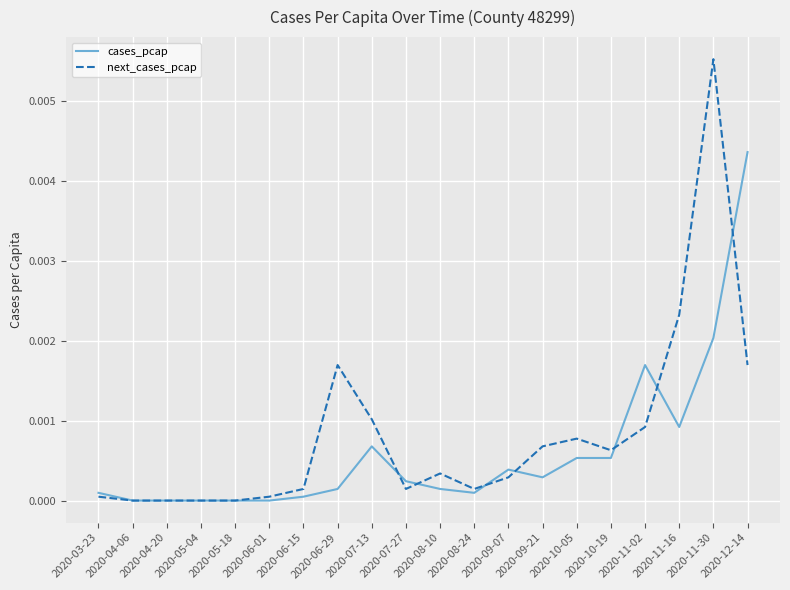

Which label corresponds to the largest value in the chart?

2020-11-30